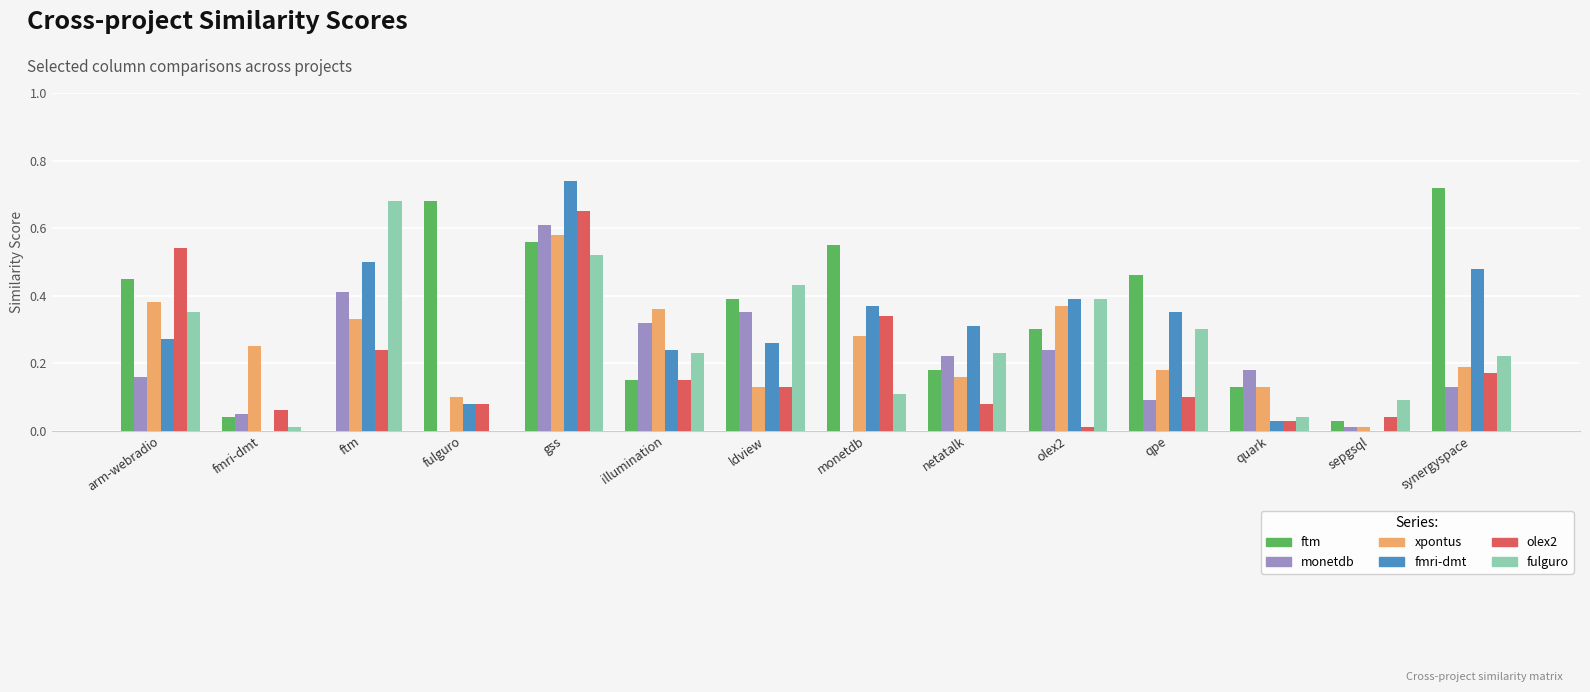

What is the total value across all series at ftm?

2.2